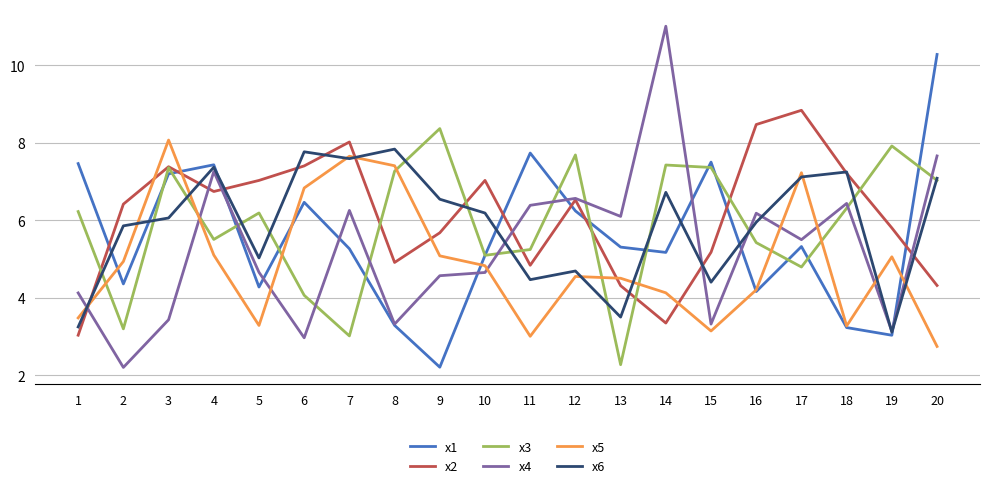

The value of x3 at 13 is 2.3. True or false?

True